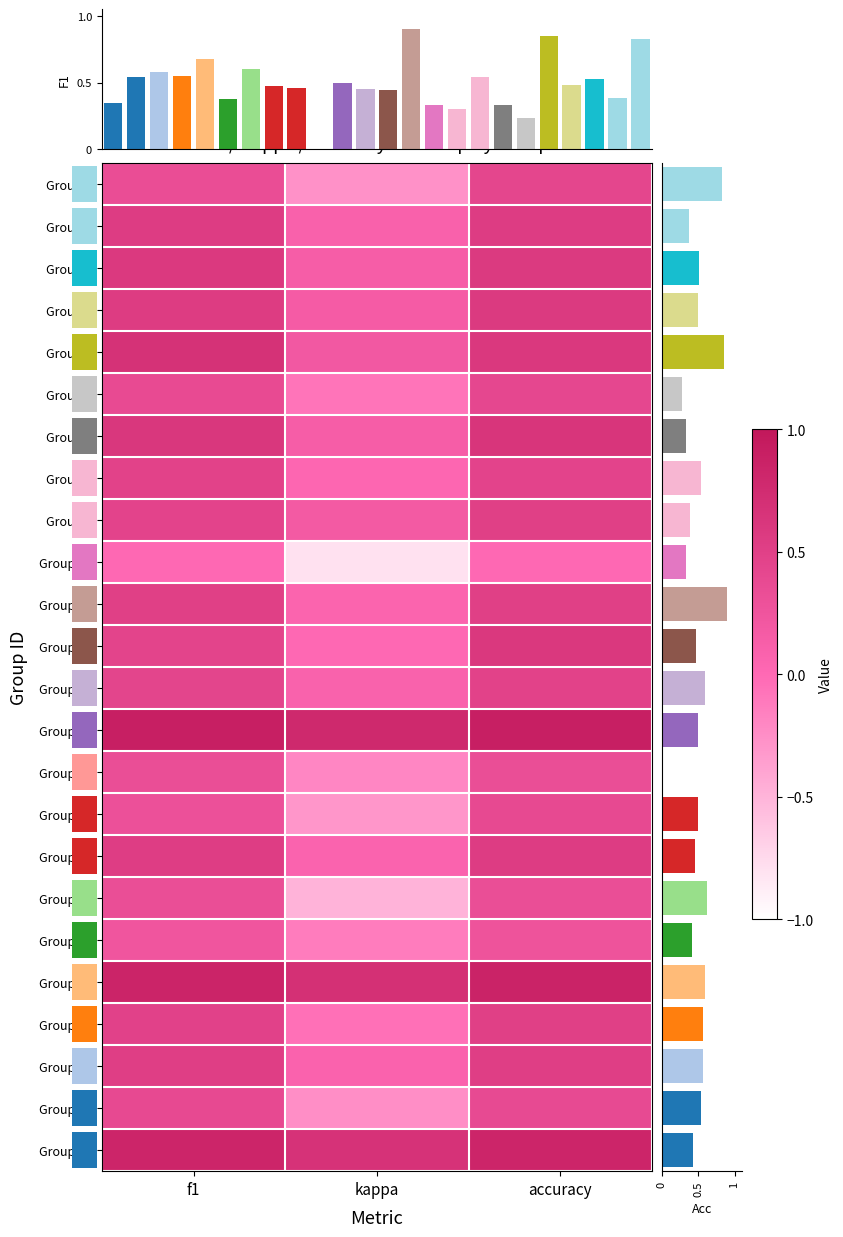

Is the value of Group 13 at accuracy greater than the value of Group 12 at kappa?

Yes